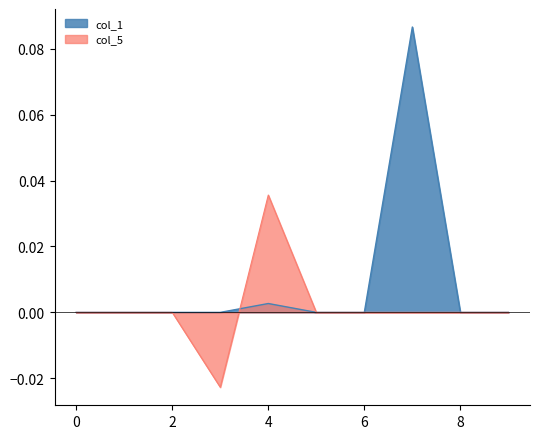

Which series has the largest total across all categories?

col_1